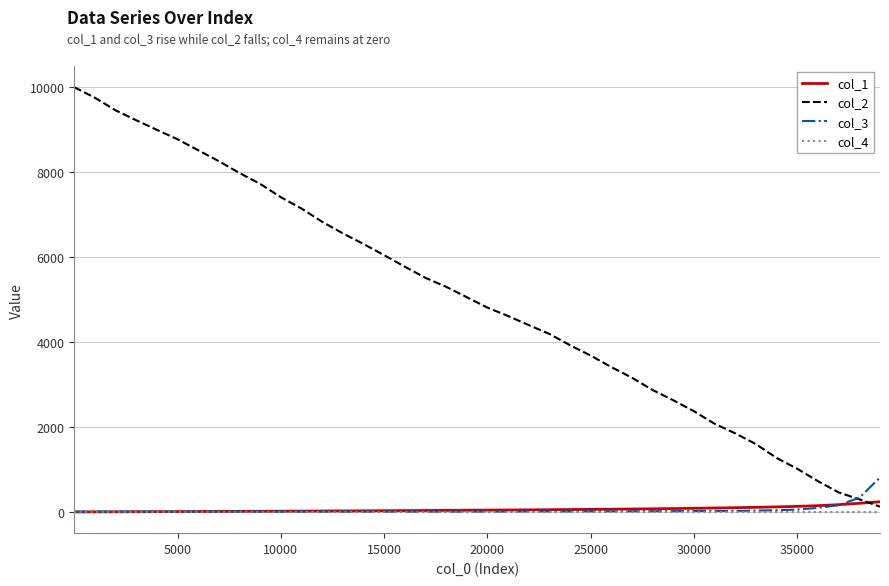

Which series has the widest spread of values?

col_2